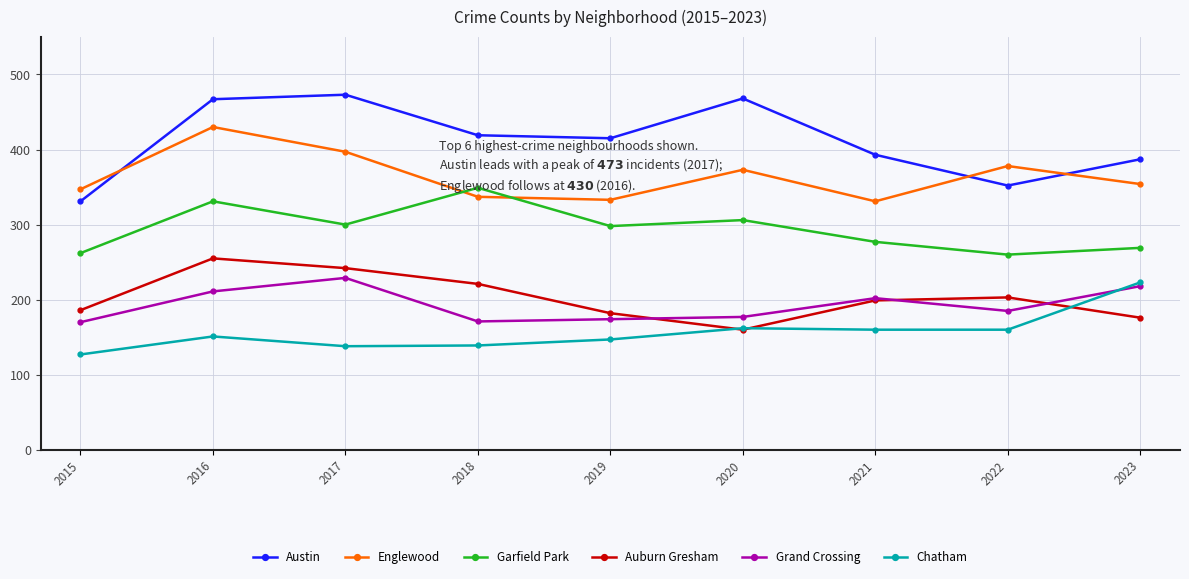

How many interior local peaks does the Auburn Gresham series have?

2